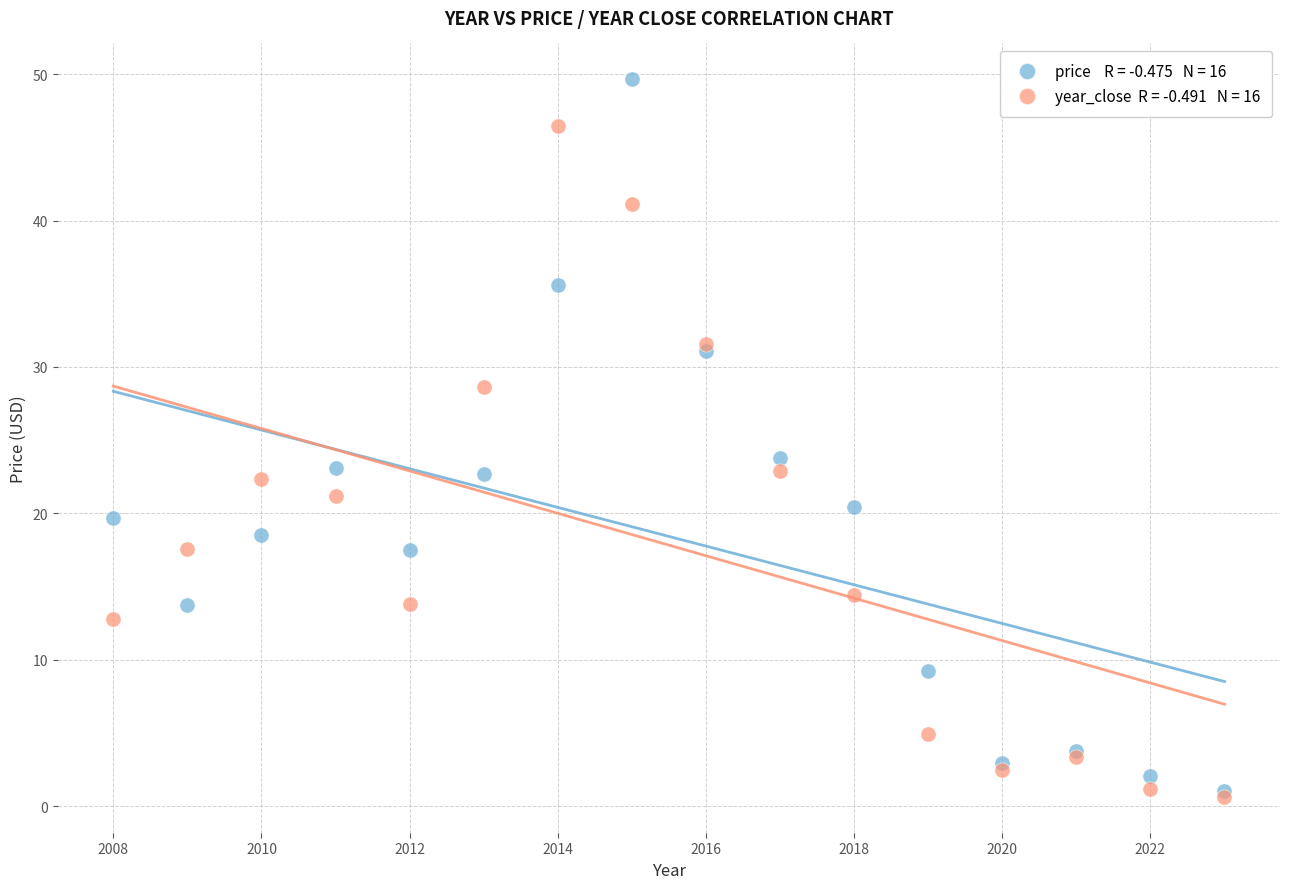

Across all series, what Y value is closest to 25?

23.8